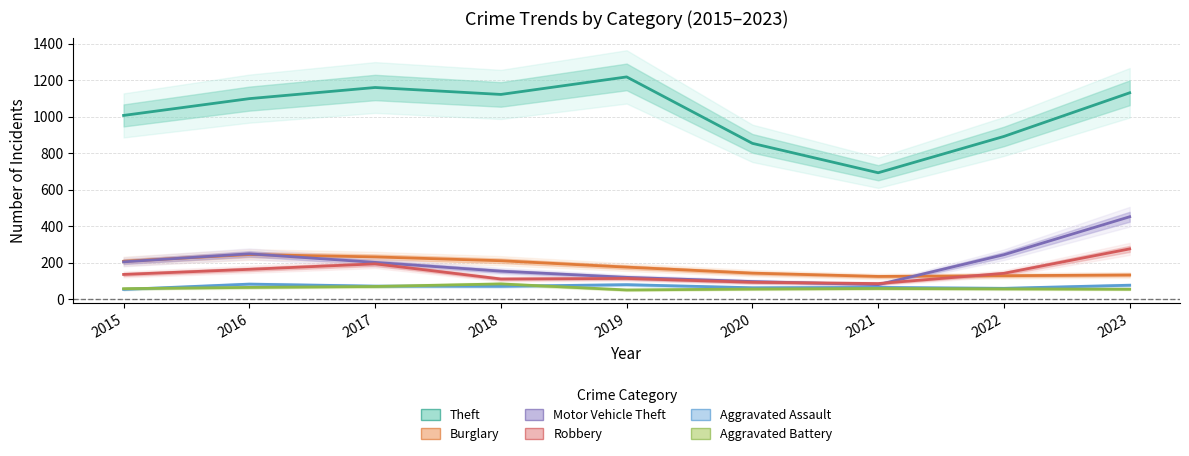

Between 2015 and 2021, which series saw the biggest shift?

Theft